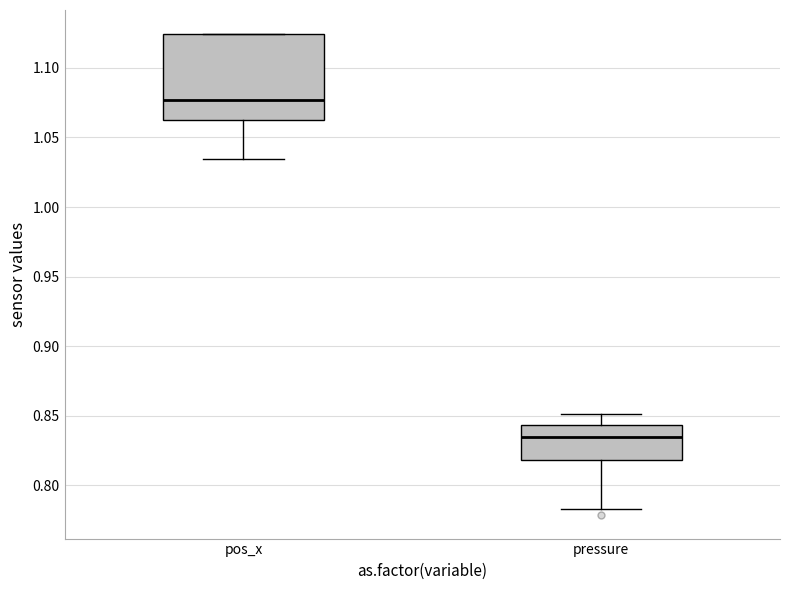

Reading left to right, read every box against the y-axis: the position of its median line, the range the box covers, and the ends of its whiskers. The values are not printed on the chart, so give them approximately, as read against the axis.

pos_x: median 1.075, box 1.065 to 1.125, whiskers 1.035 to 1.125
pressure: median 0.835, box 0.820 to 0.845, whiskers 0.785 to 0.850